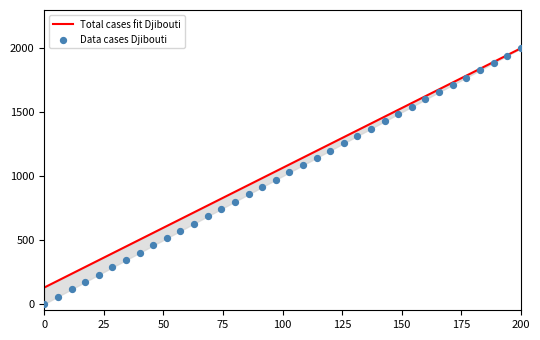

Which series has the largest Y range (max minus min)?

Data cases Djibouti